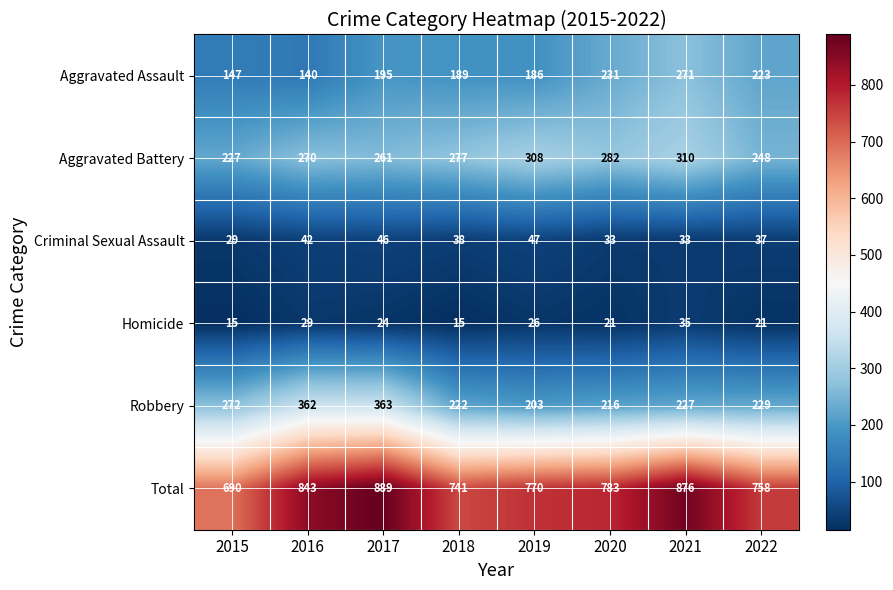

How many data points in Robbery are less than 229?

4